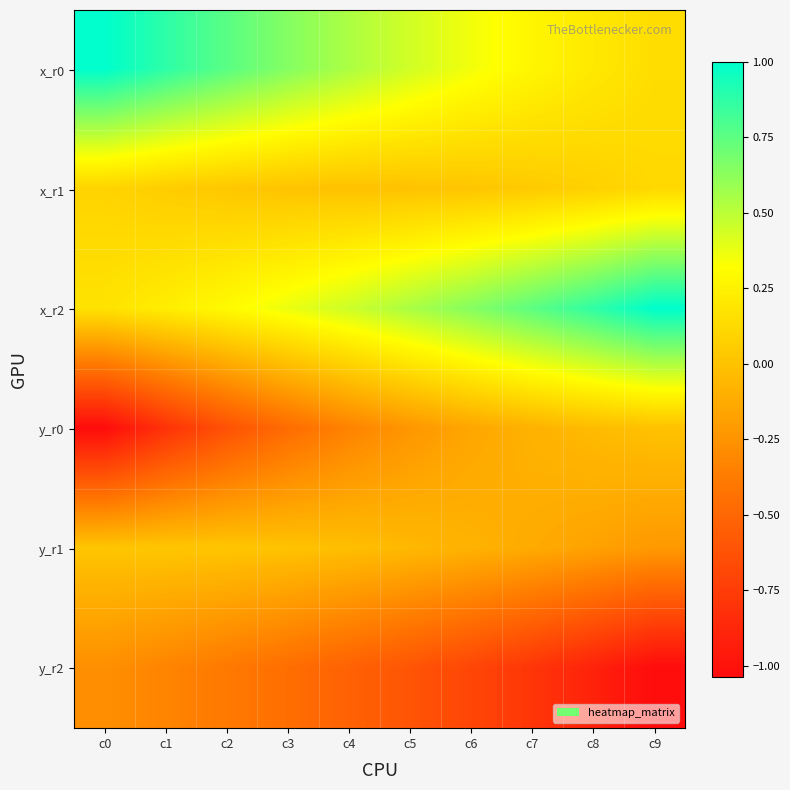

At which category does the chart reach its peak across all series?

c0